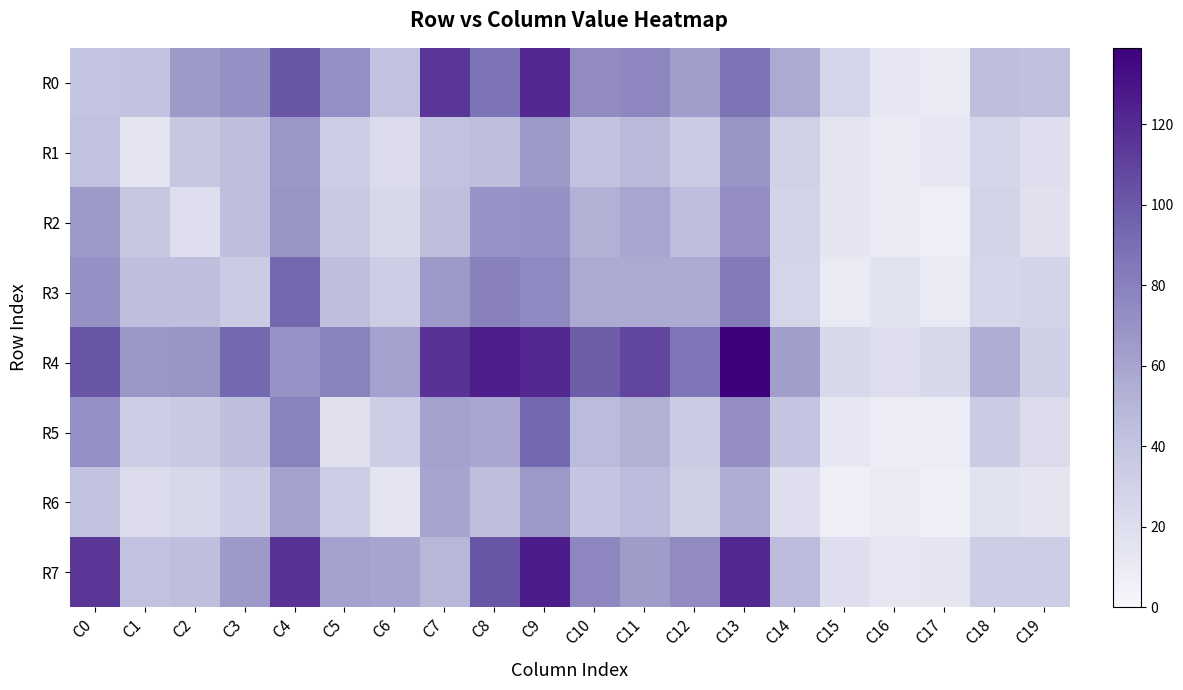

Rank the series by their maximum value, from lowest to highest.

R6, R1, R2, R3, R5, R0, R7, R4